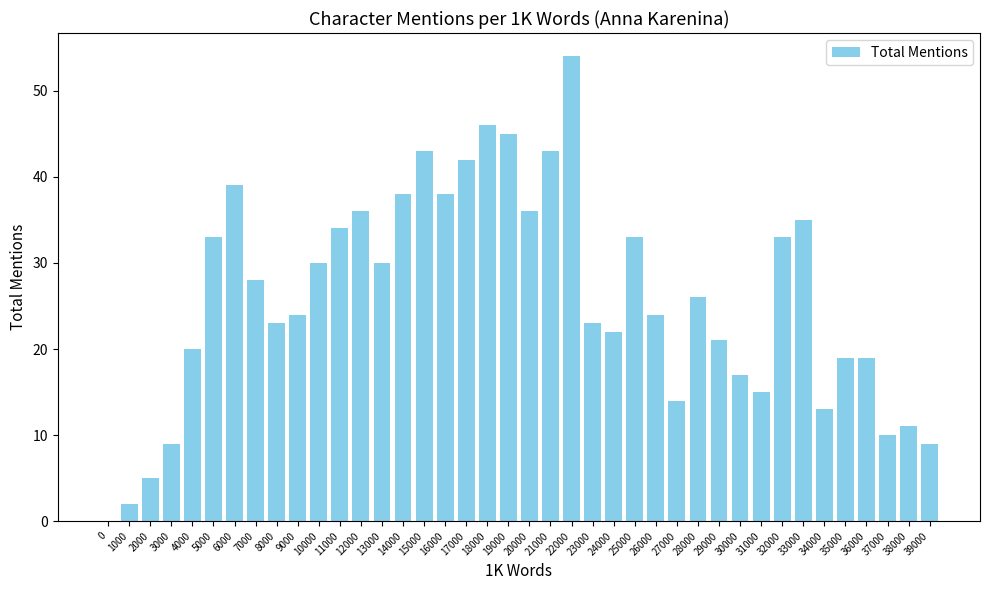

What is the change in value from 6000 to 14000?

-1